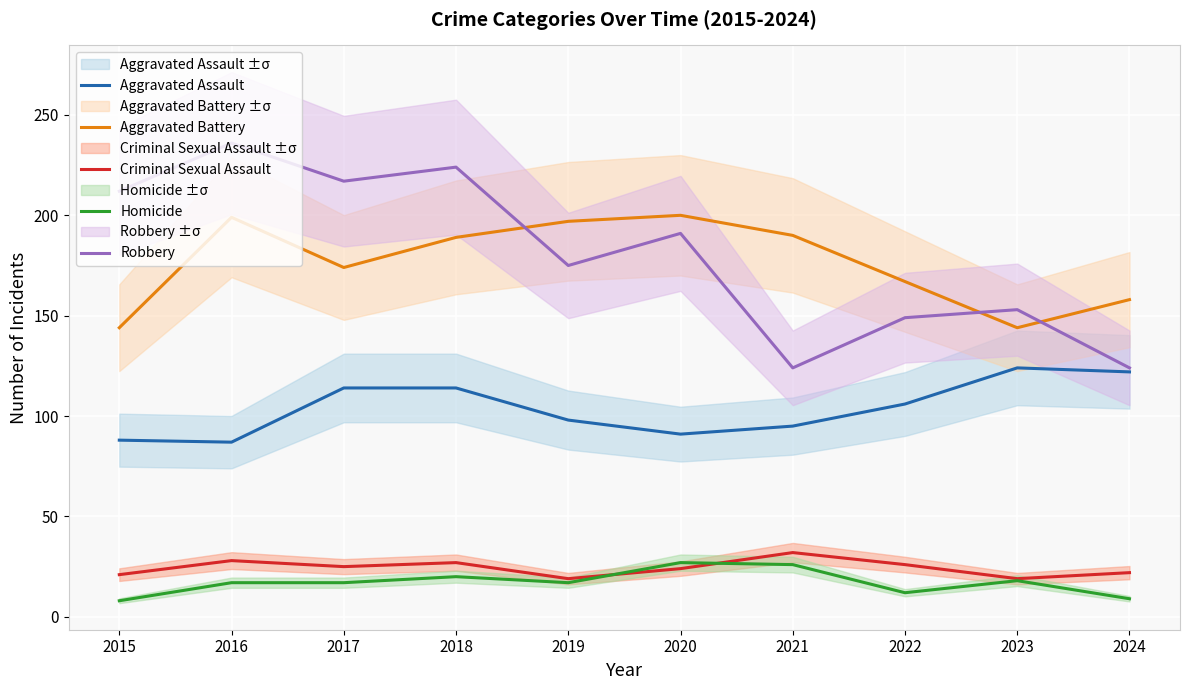

The value of Aggravated Battery at 2017 is 174. True or false?

True